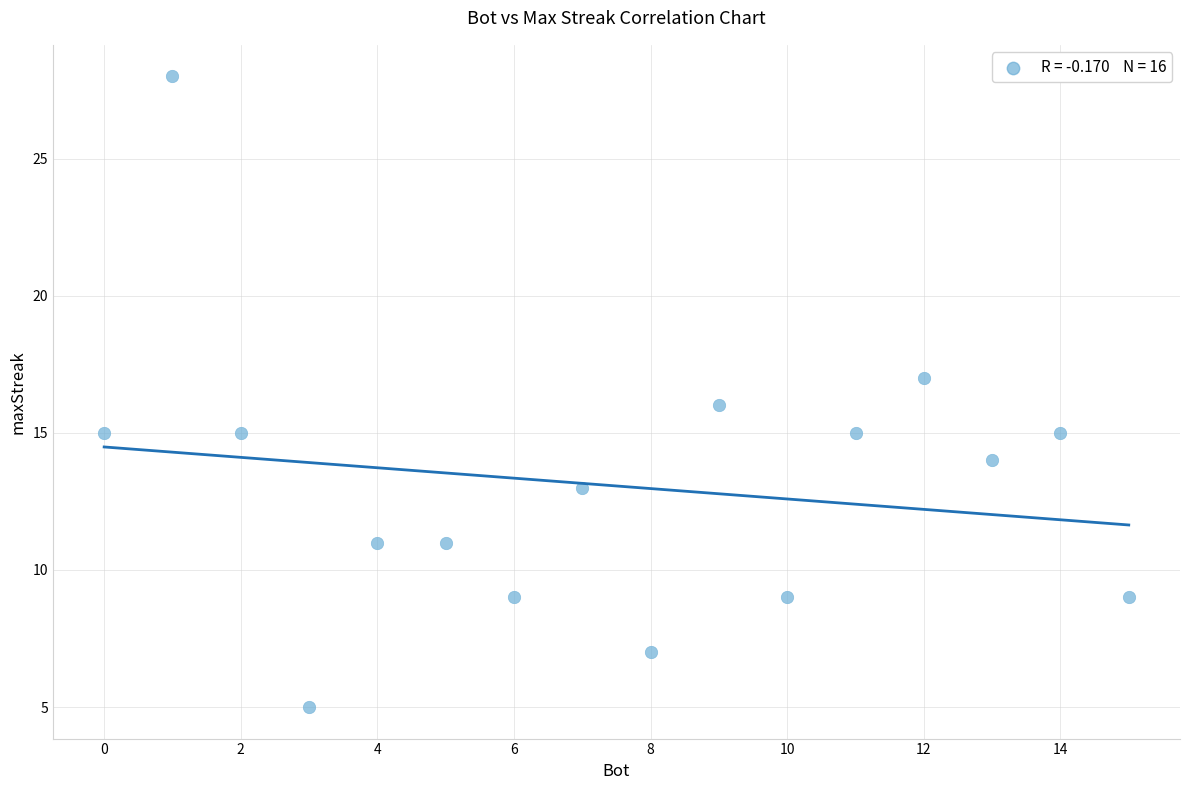

What is the range of Y values (max minus min)?

23